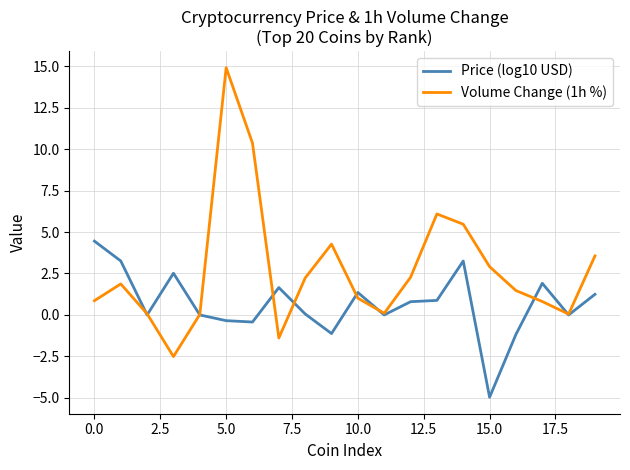

Which series has the widest spread of values?

Volume Change (1h %)